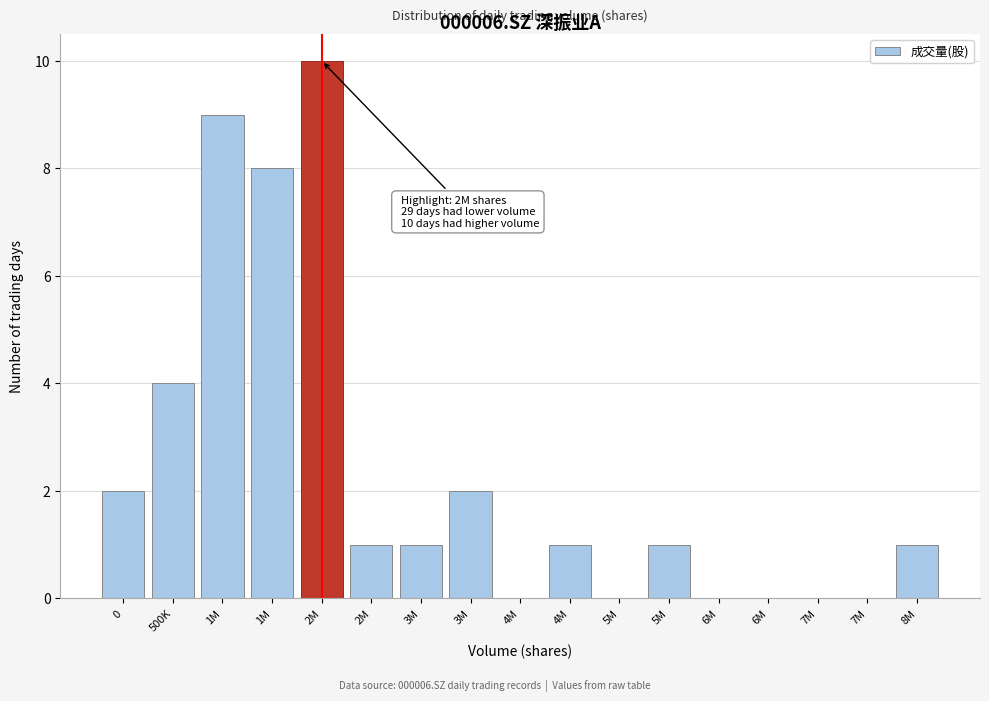

Count the number of categories in the chart.

17